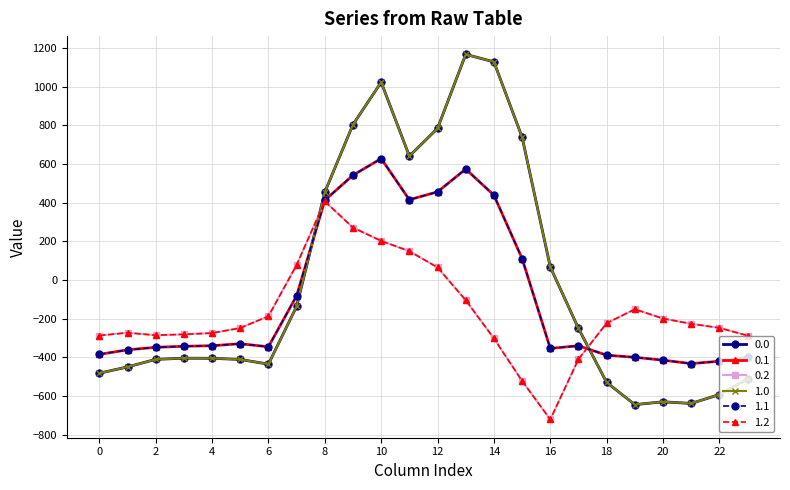

Is this an area chart (filled region under the line)?

No